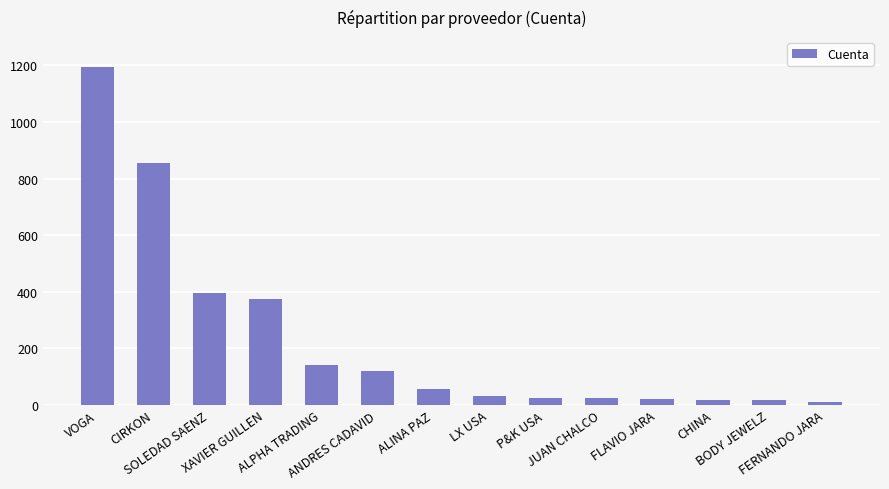

What is the difference between the maximum and minimum values?

1184